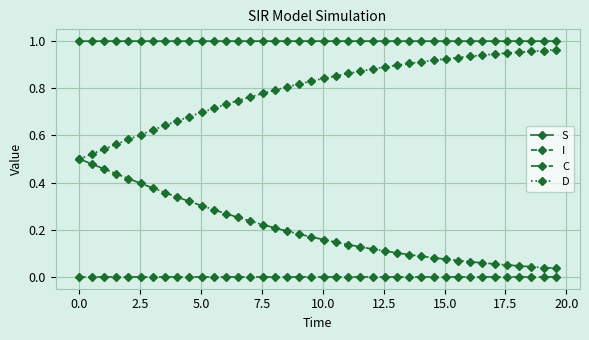

Which series has the largest total across all categories?

S